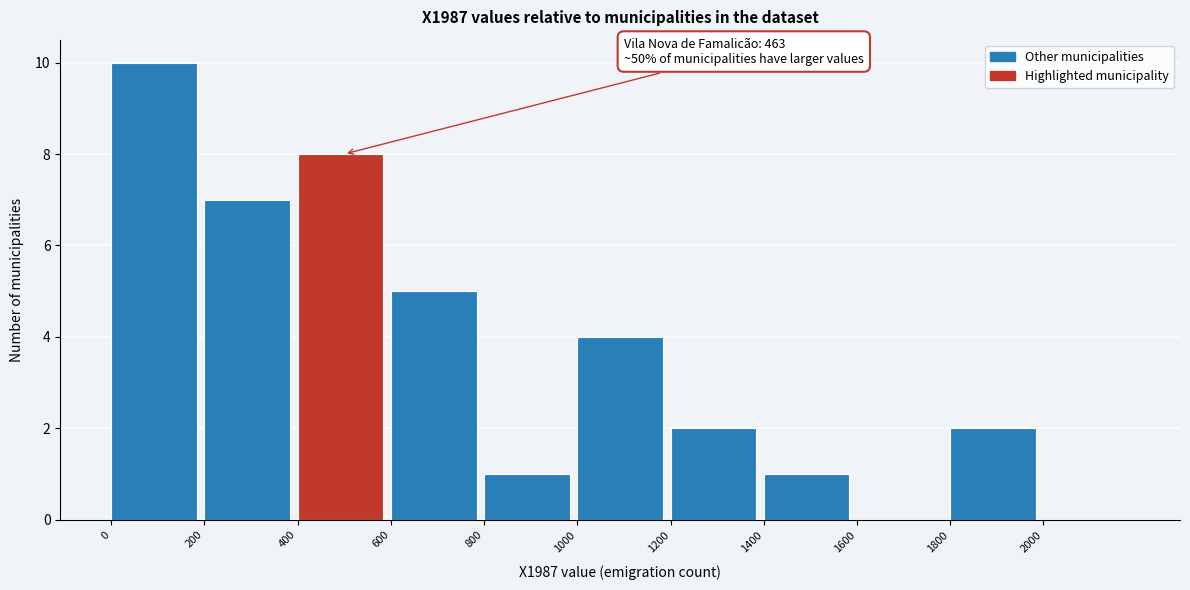

Over which range of the x-axis is the bar tallest?

0 to 200